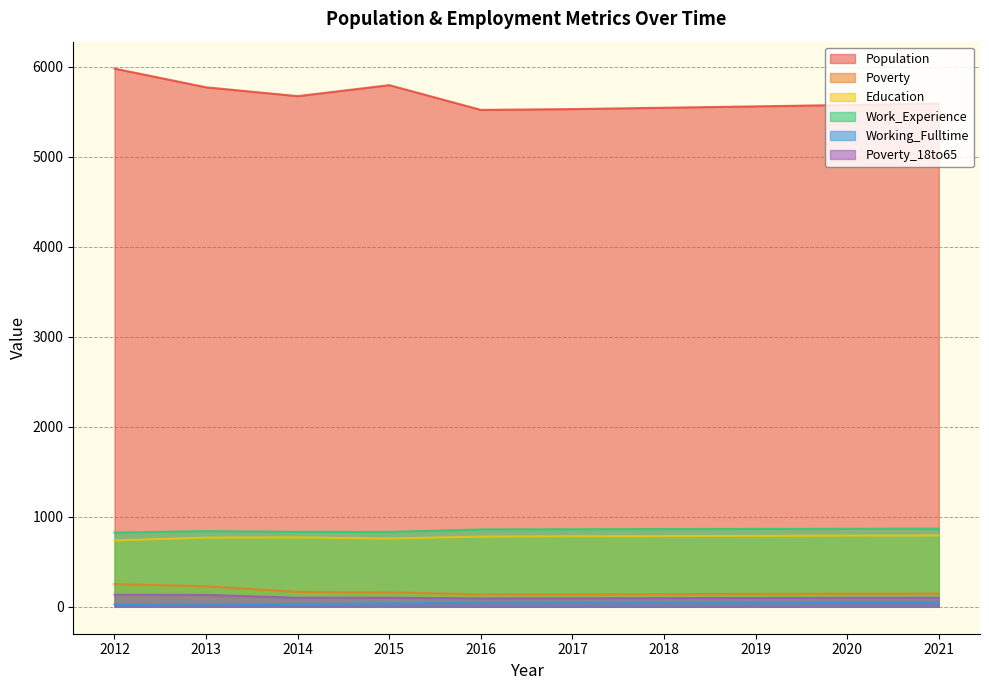

How many data points does each series have?

10